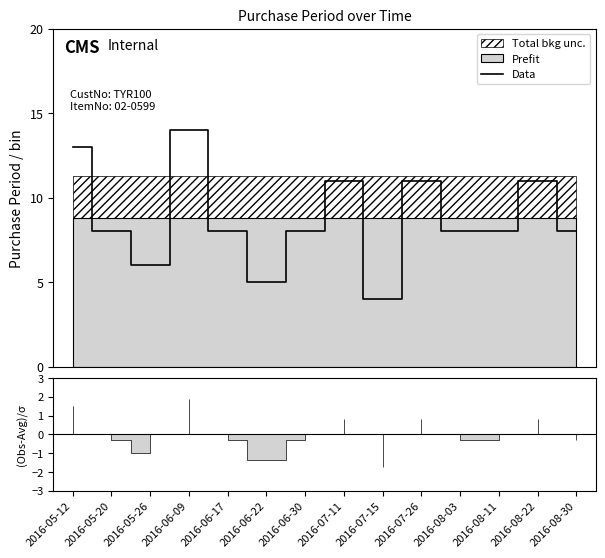

Approximately how many times larger is the value at 2016-07-15 compared to 2016-07-26?

0.4